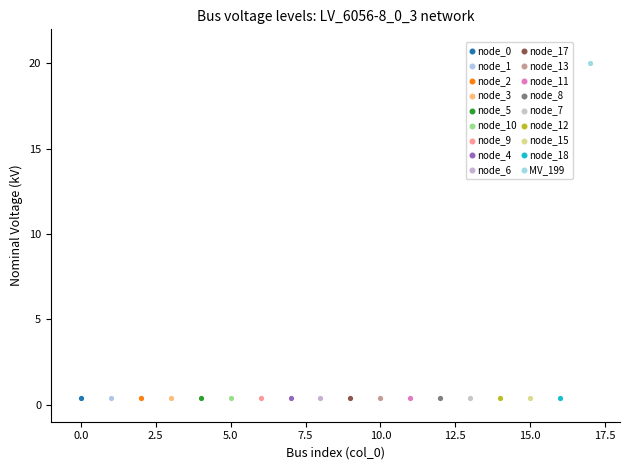

Which series contains the highest Y value?

MV_199